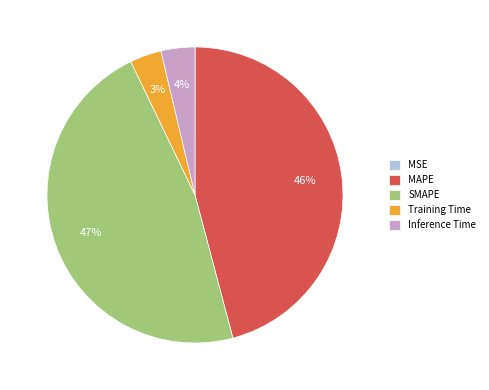

Do SMAPE and Inference Time together represent more than half of the pie?

Yes